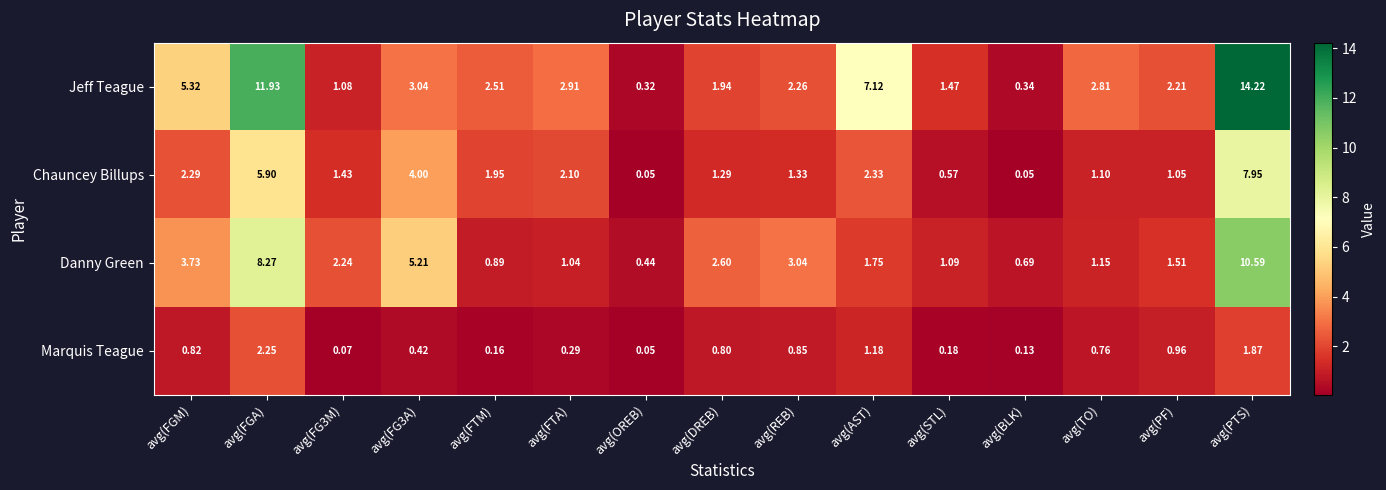

Which category has the highest value in the Chauncey Billups series?

avg(PTS)